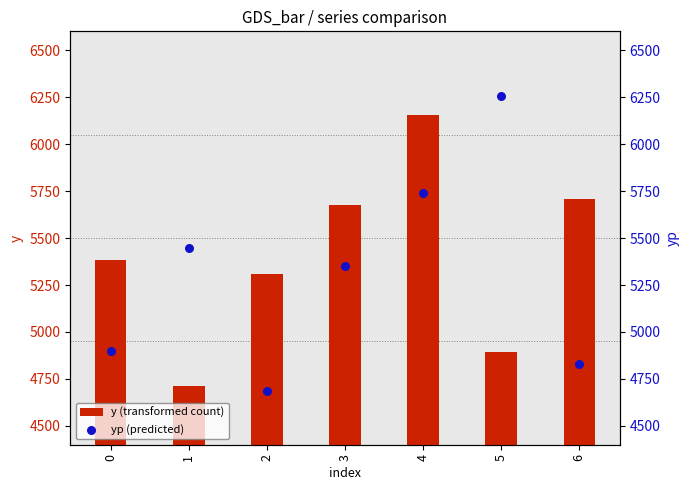

Which series has the widest spread of Y values?

yp (predicted)